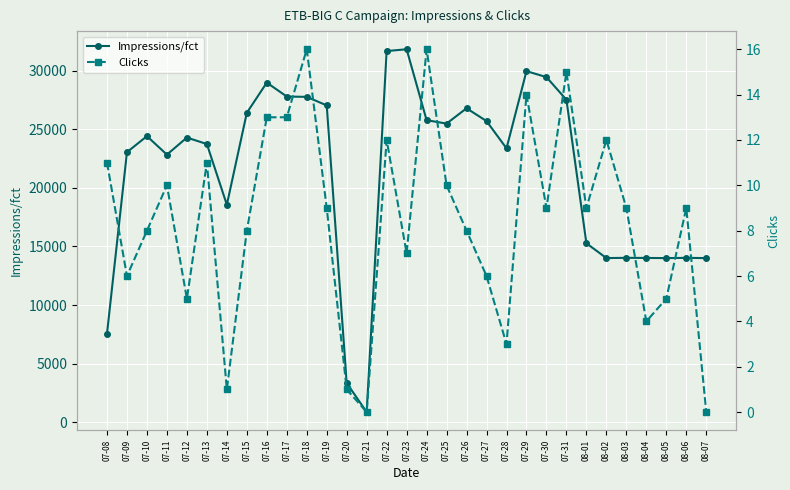

Is this an area chart (filled region under the line)?

No